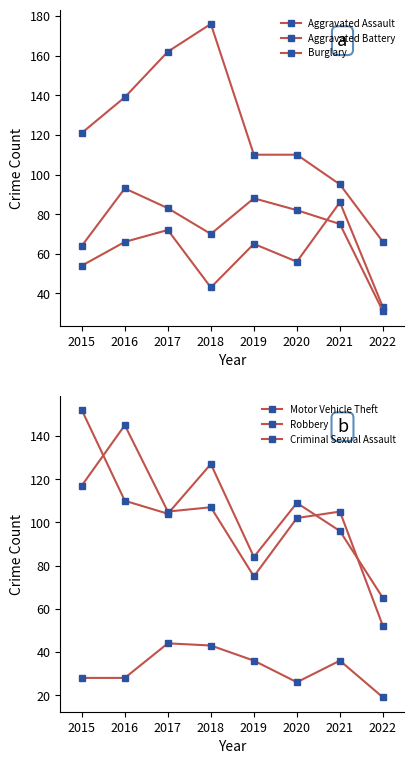

Does the chart have visible grid lines?

No